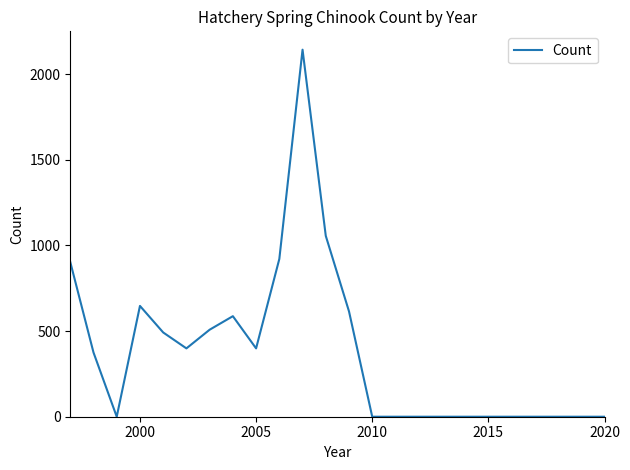

What is the difference between the maximum and minimum values?

2143